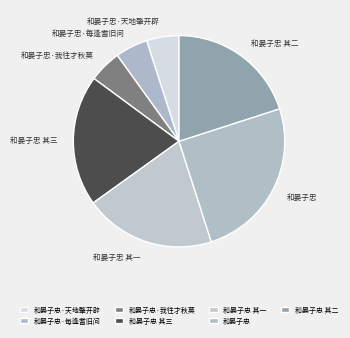

How many slices are in this pie chart?

7